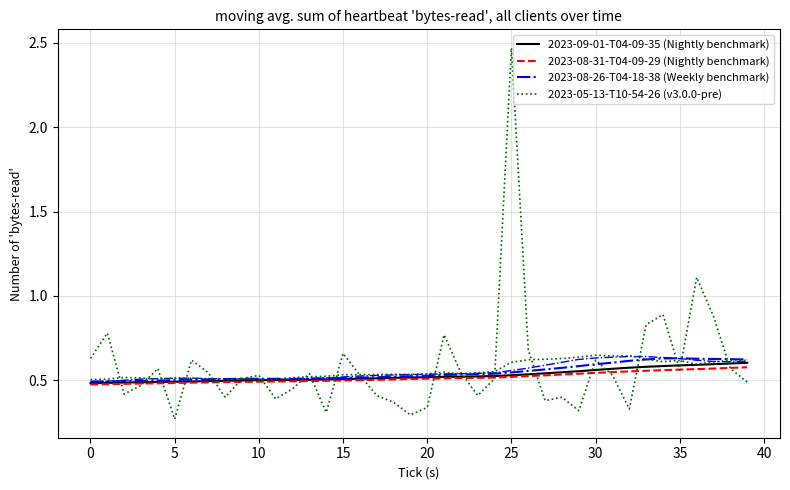

True or false: 2023-09-01-T04-09-35 (Nightly benchmark) has more than 2 points higher than both neighbors.

False